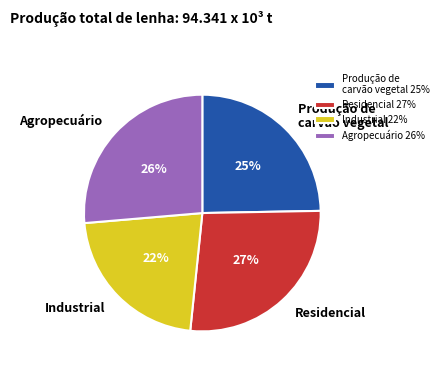

Which has a higher value, Produção de carvão vegetal or Industrial?

Produção de carvão vegetal